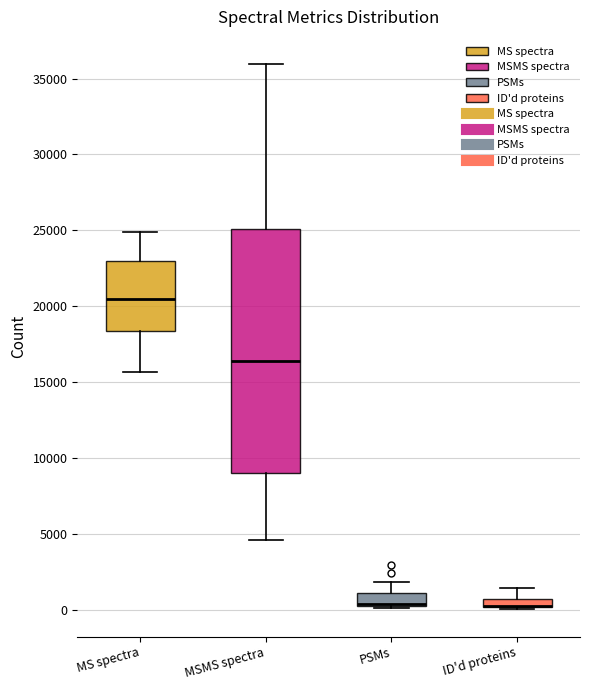

Comparing the boxes themselves (not the whiskers), which one is the tallest?

MSMS spectra